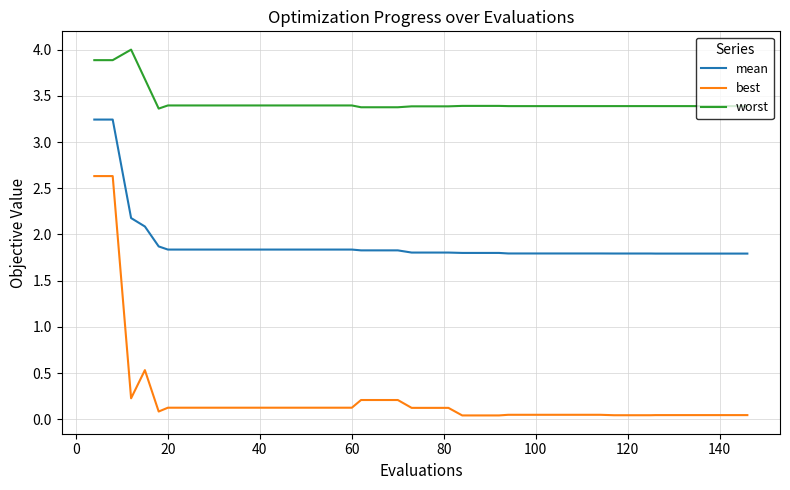

What is the difference between the maximum and minimum values in the best series?

2.6